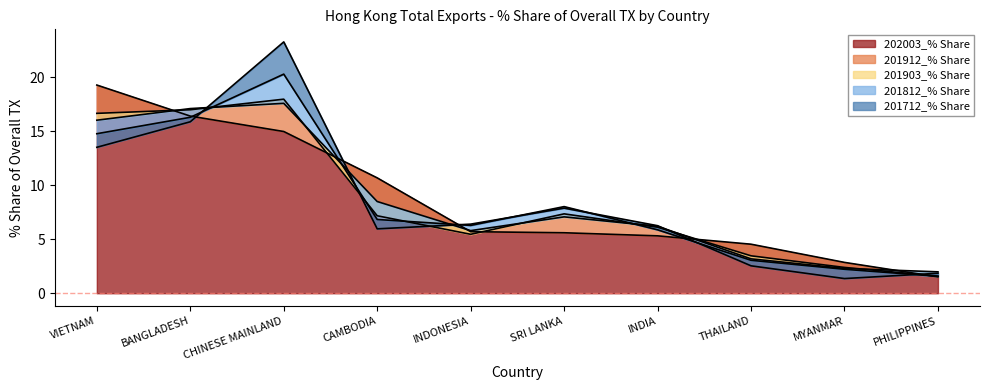

At which label is 201712_% Share closest to 12?

VIETNAM